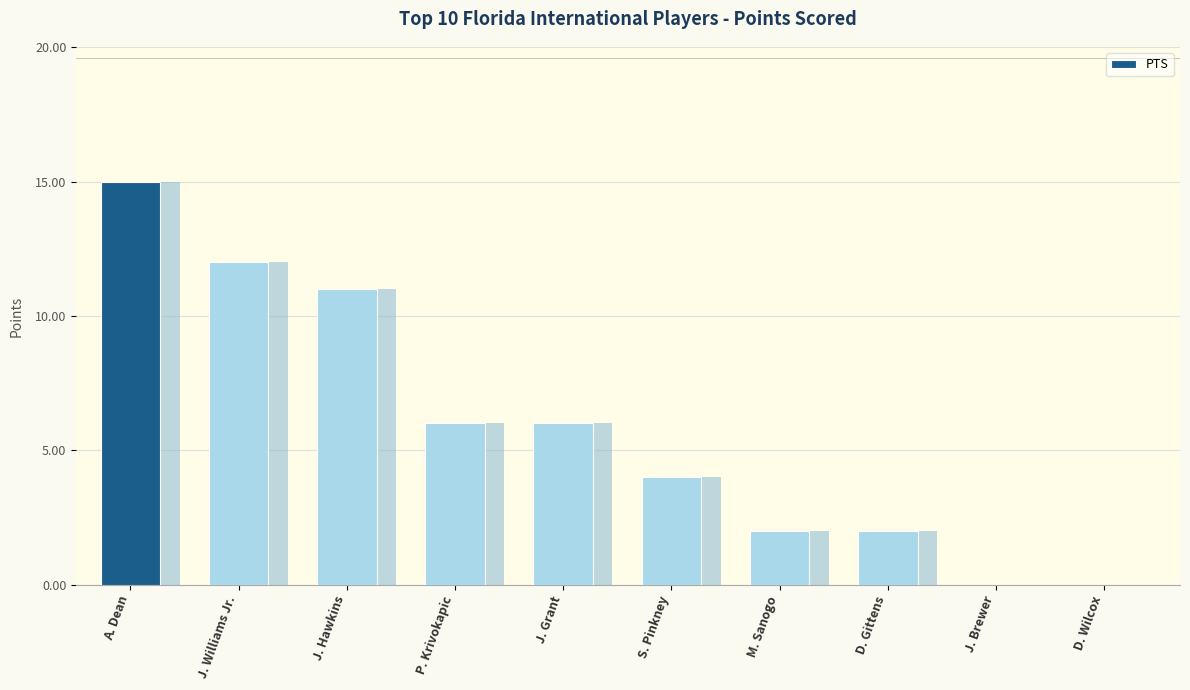

Count the number of data series in this chart.

1